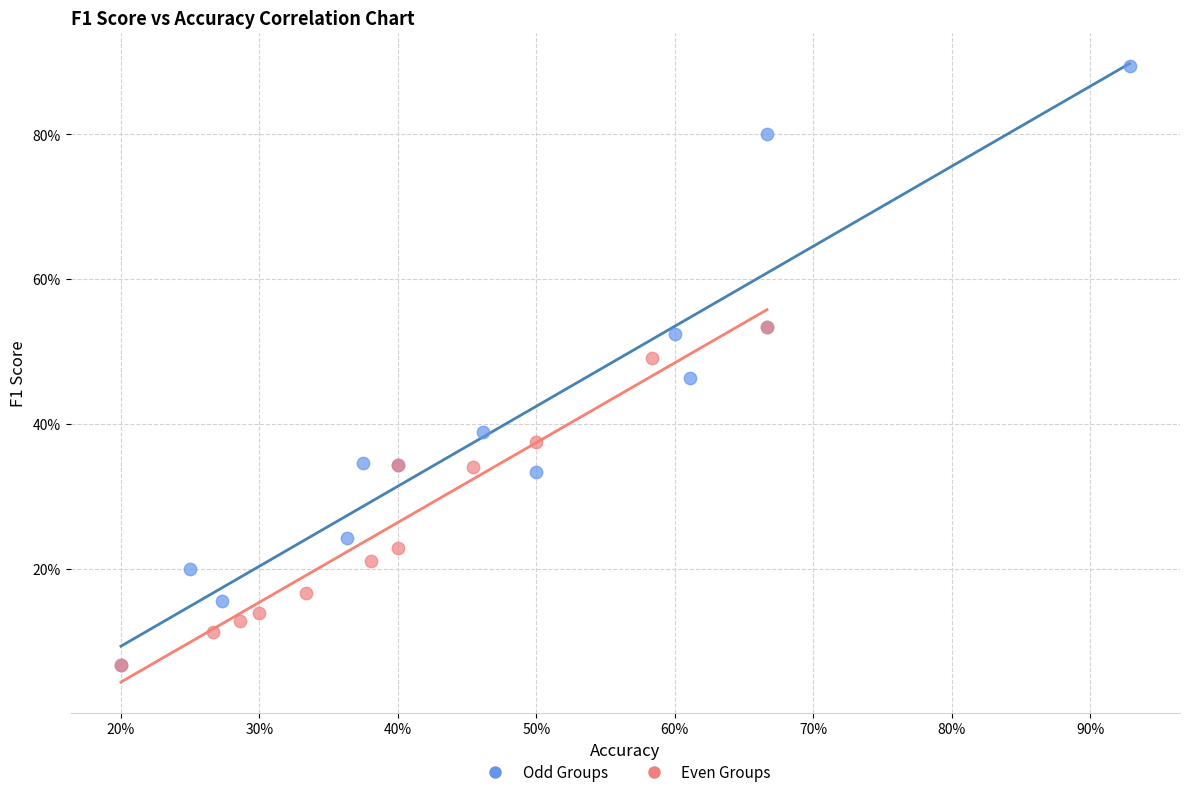

Which series has the widest spread of Y values?

Odd Groups